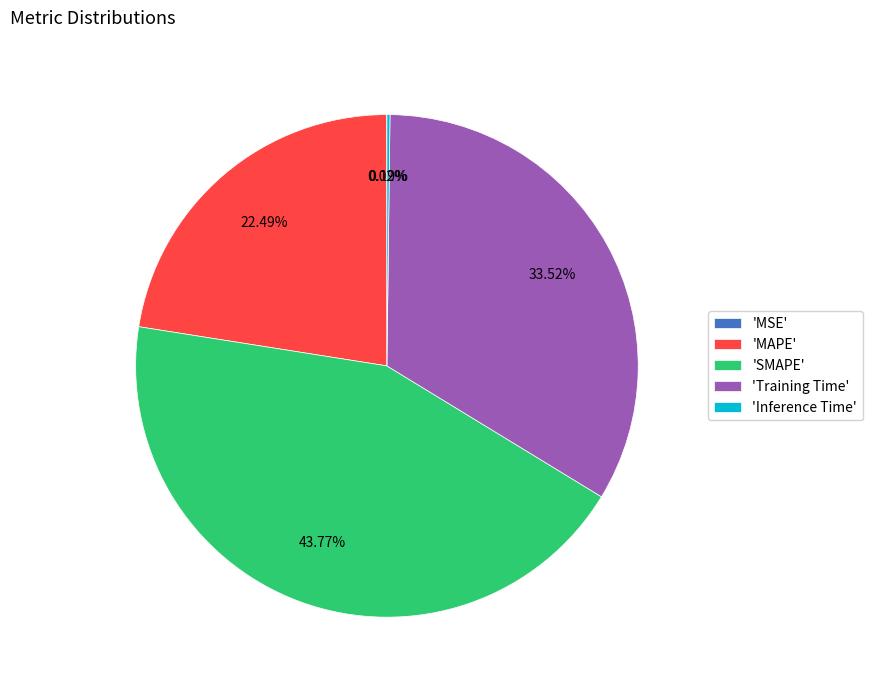

What is the largest slice in the pie chart?

'SMAPE'